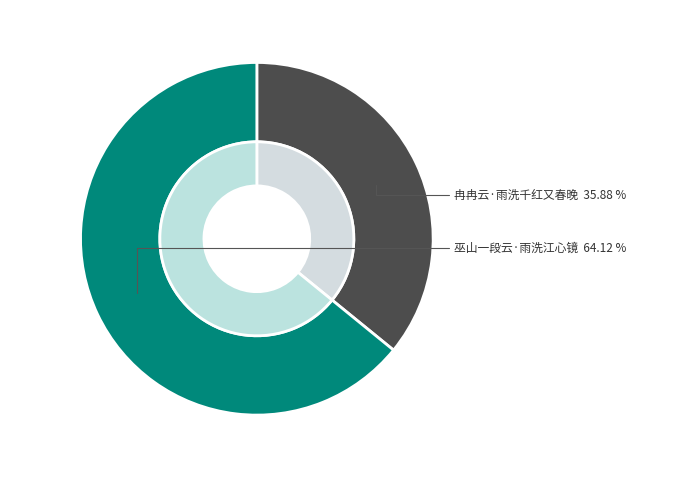

To the nearest percent, what percentage of the pie is 巫山一段云·雨洗江心镜?

64%